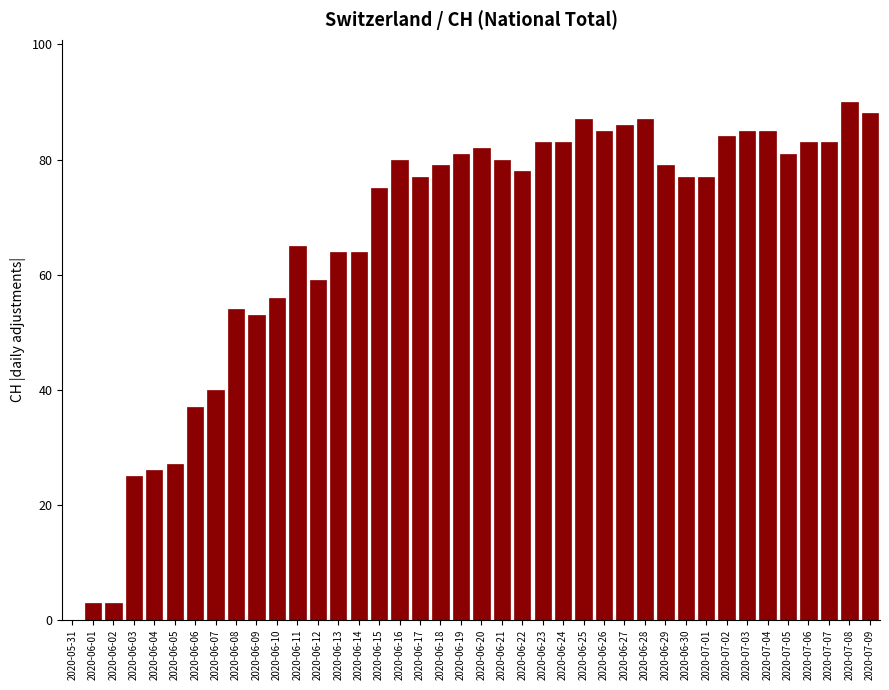

Between 2020-06-02 and 2020-06-14, which is larger?

2020-06-14